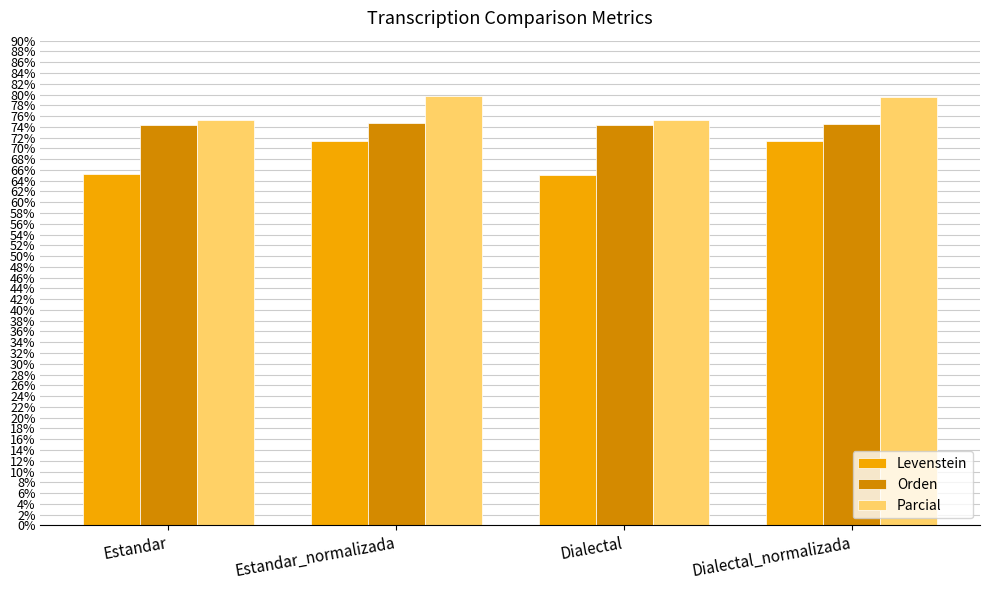

Rank the series by their average value, from lowest to highest.

Levenstein, Orden, Parcial